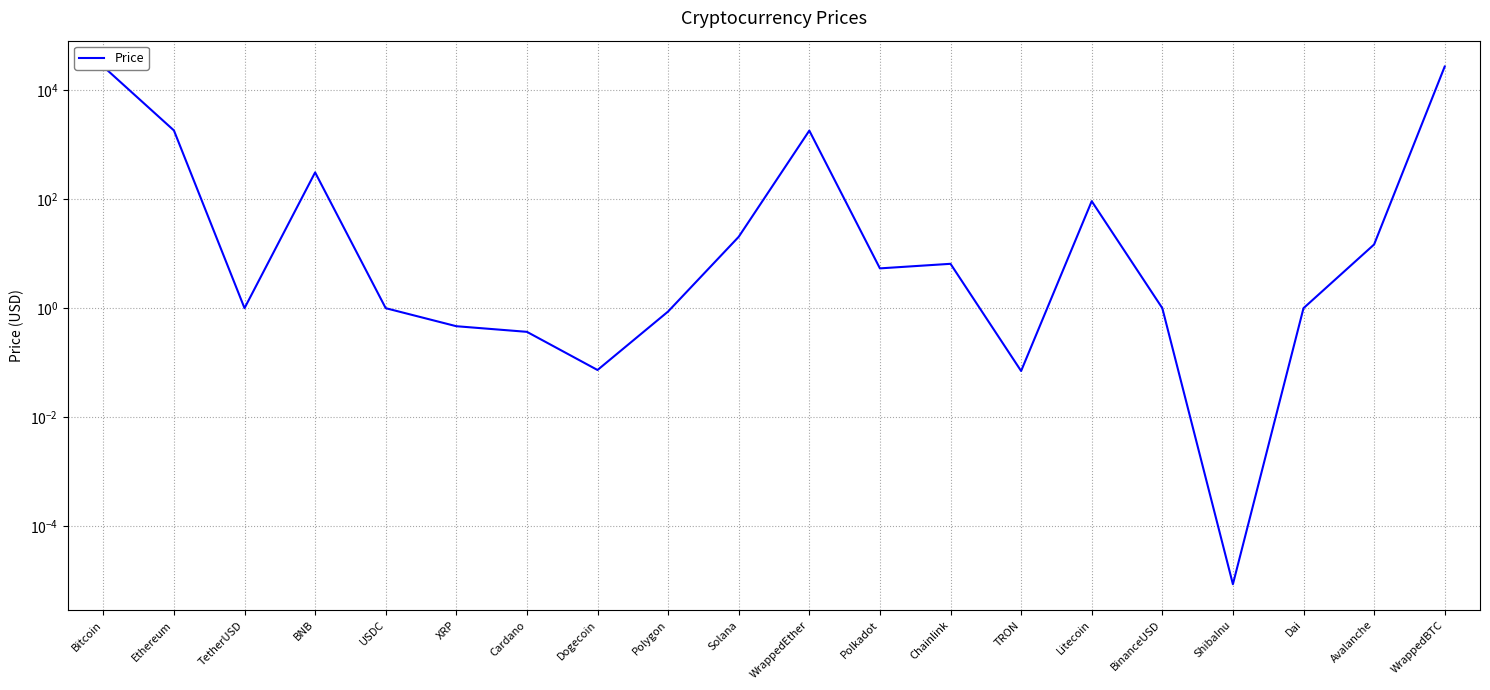

What is the difference between the maximum and second lowest values?

26943.7